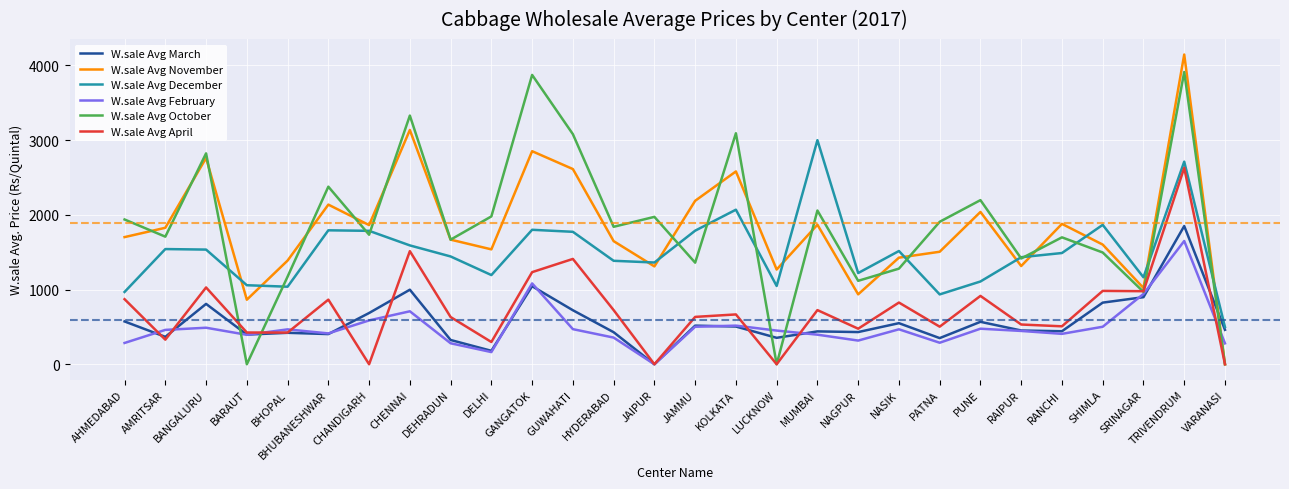

Does the chart display data point markers on the line(s)?

No